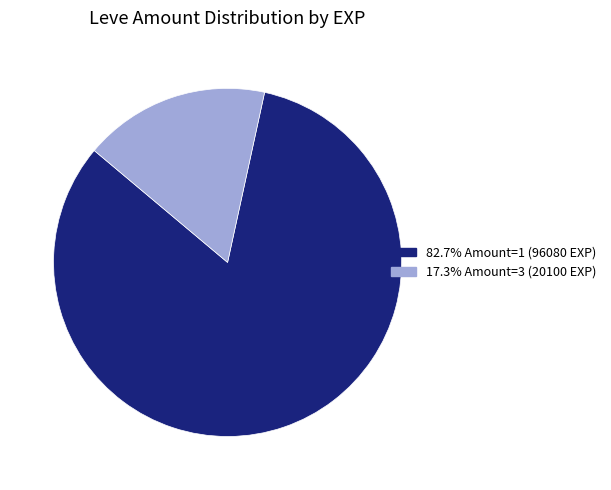

Count the number of slices in the pie.

2